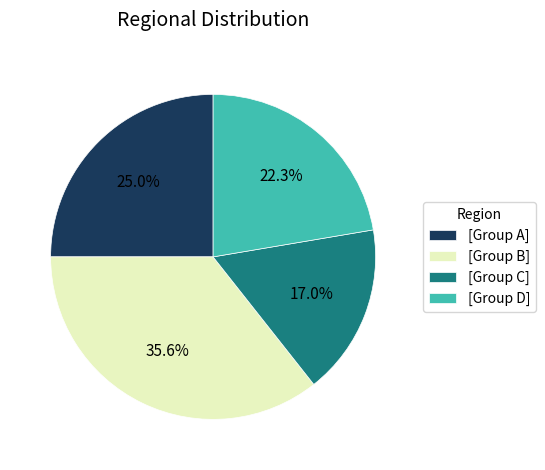

Do [Group C] and [Group B] together represent more than half of the pie?

Yes